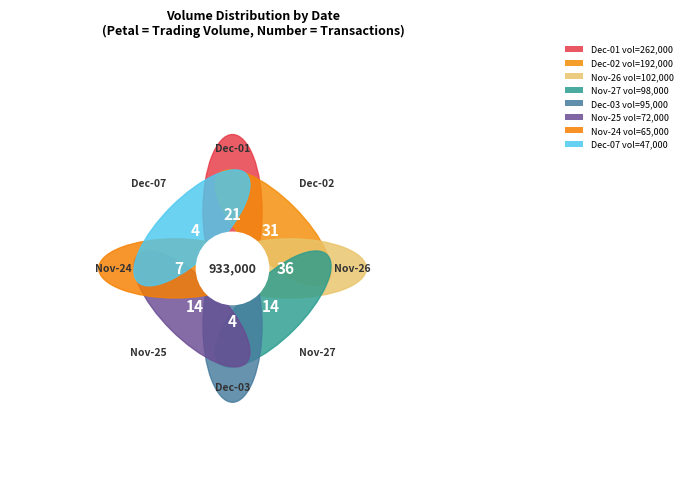

Is there a majority slice in this chart?

No